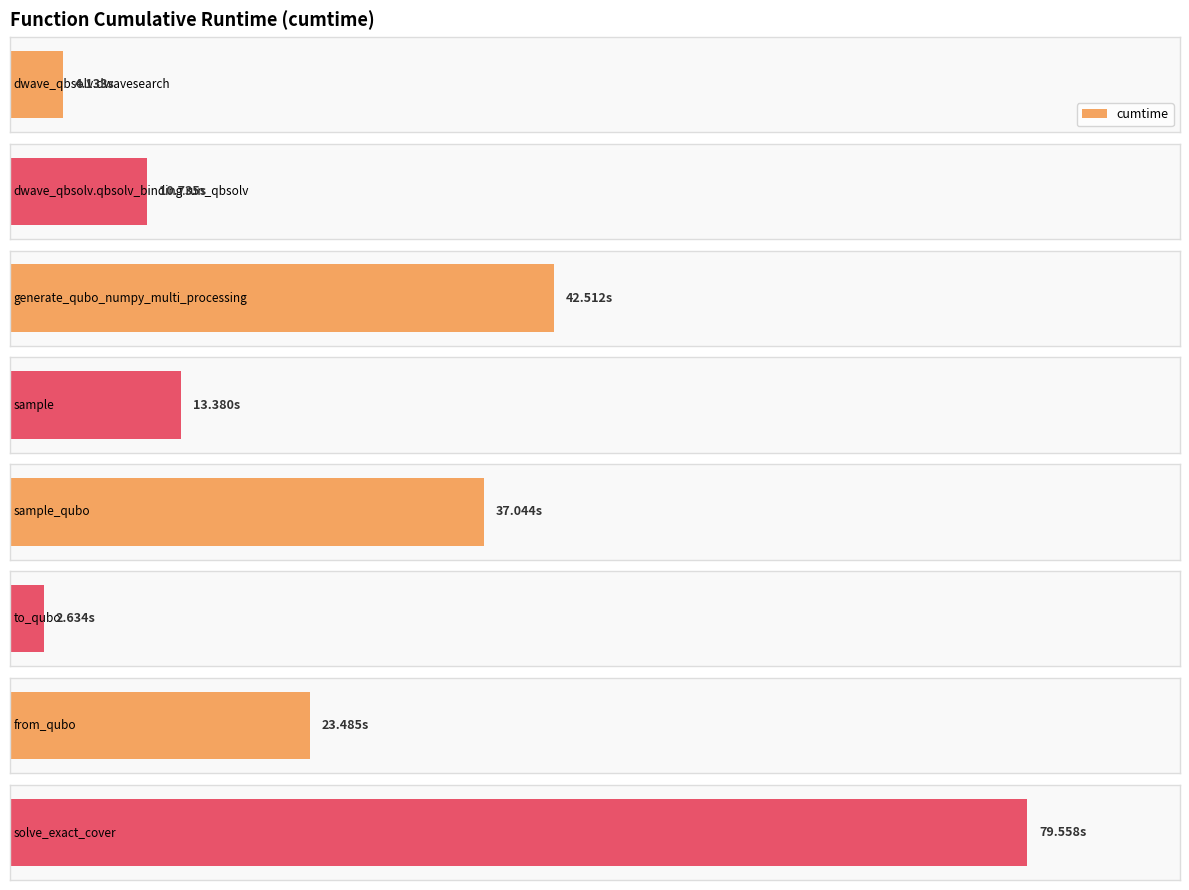

Between sample_qubo and generate_qubo_numpy_multi_processing, which is larger?

generate_qubo_numpy_multi_processing